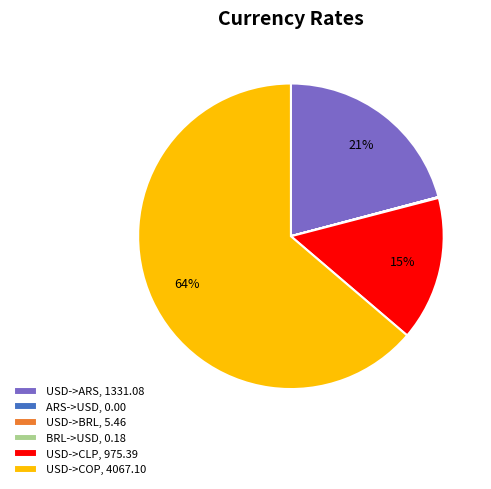

To the nearest percent, what is the difference between the largest and smallest slice percentages?

64%